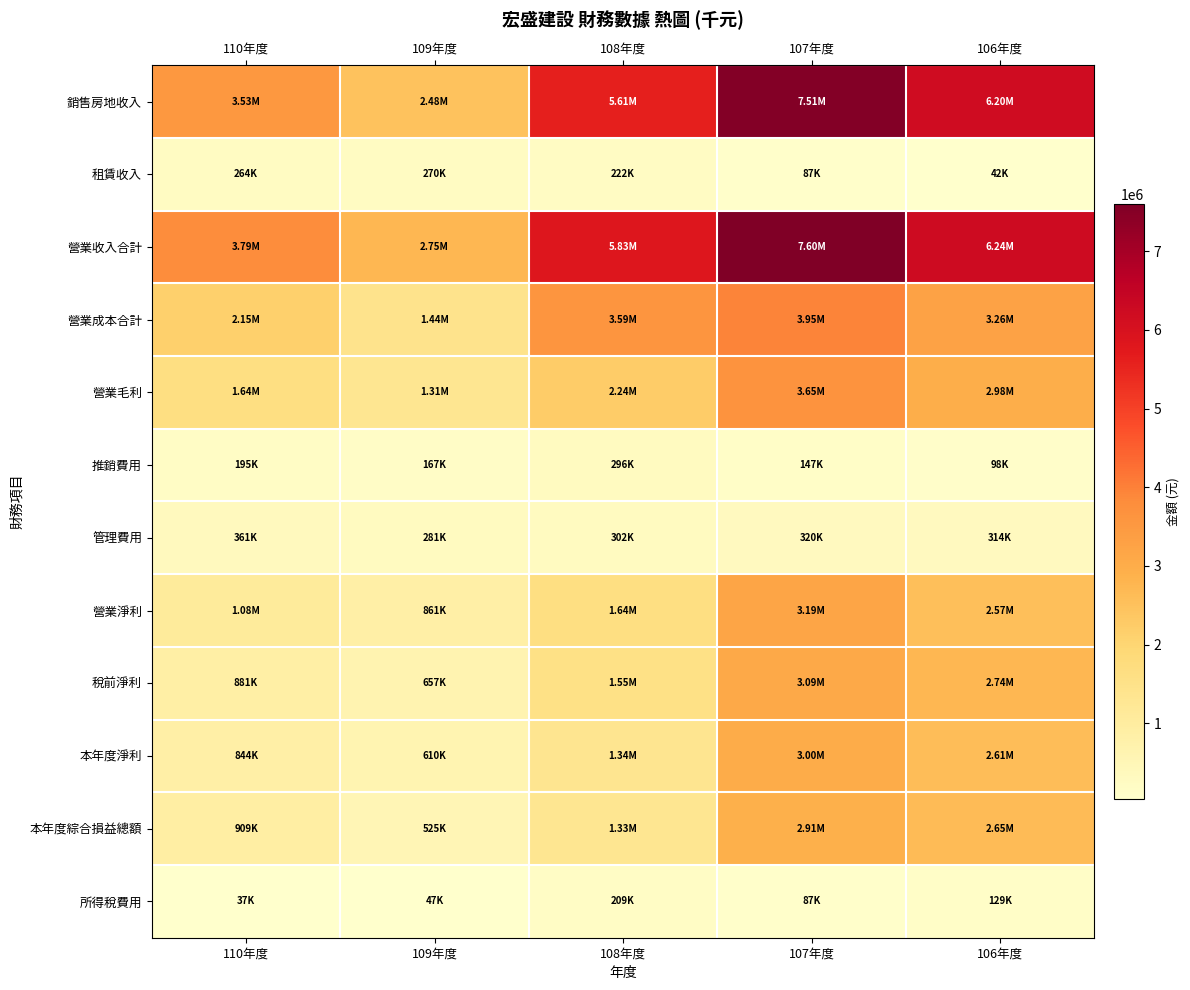

Reading right to left, transcribe all the data shown in this chart.

銷售房地收入: 106年度=6199430	107年度=7513614	108年度=5606619	109年度=2479694	110年度=3526688
租賃收入: 106年度=41728	107年度=87293	108年度=222173	109年度=270160	110年度=264496
營業收入合計: 106年度=6241158	107年度=7600907	108年度=5828792	109年度=2749854	110年度=3791184
營業成本合計: 106年度=3259483	107年度=3948539	108年度=3589604	109年度=1440394	110年度=2152565
營業毛利: 106年度=2981675	107年度=3652368	108年度=2239188	109年度=1309460	110年度=1638619
推銷費用: 106年度=98118	107年度=147246	108年度=295933	109年度=167215	110年度=194785
管理費用: 106年度=313853	107年度=319780	108年度=302295	109年度=281172	110年度=361358
營業淨利: 106年度=2569704	107年度=3185342	108年度=1640960	109年度=861073	110年度=1082476
稅前淨利: 106年度=2736768	107年度=3091646	108年度=1547292	109年度=657219	110年度=881277
本年度淨利: 106年度=2607646	107年度=3004988	108年度=1337841	109年度=610066	110年度=844003
本年度綜合損益總額: 106年度=2653606	107年度=2909930	108年度=1326533	109年度=525428	110年度=909206
所得稅費用: 106年度=129122	107年度=86658	108年度=209451	109年度=47153	110年度=37274